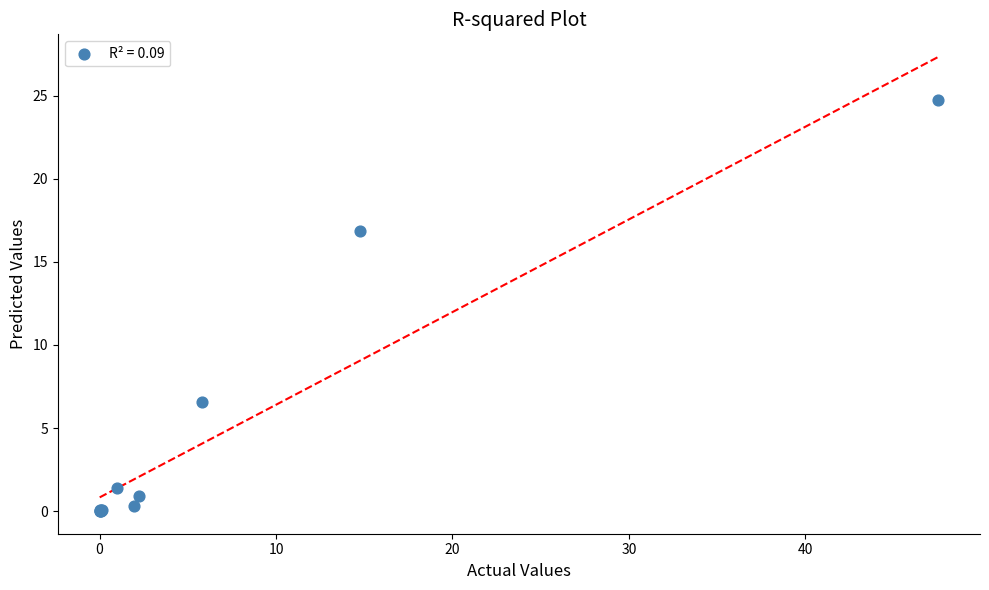

What Y value in the scatter plot is closest to 12?

16.9